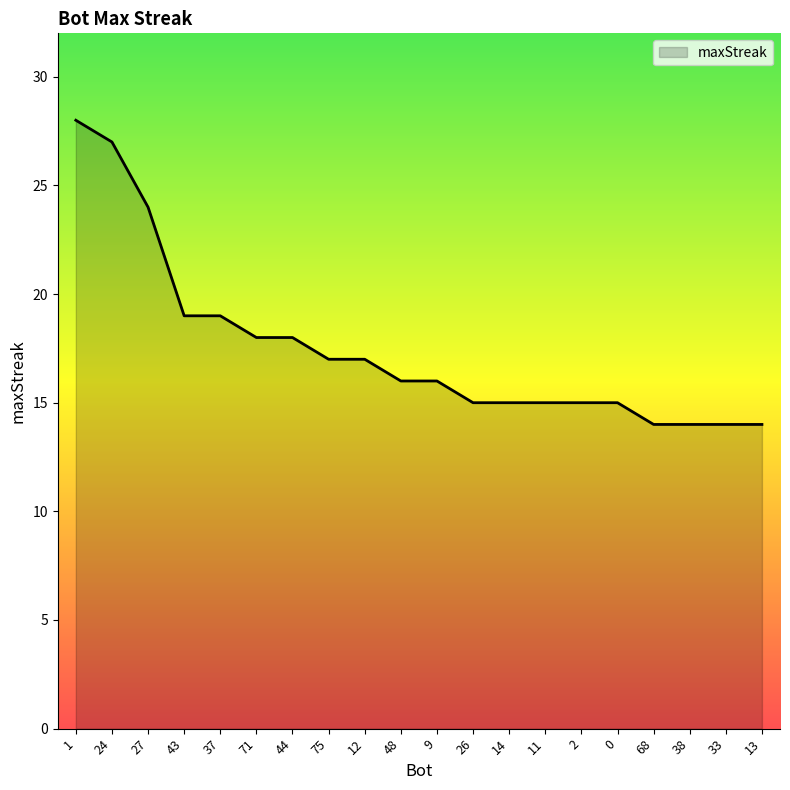

True or false: the data shows 15 at 2.

True